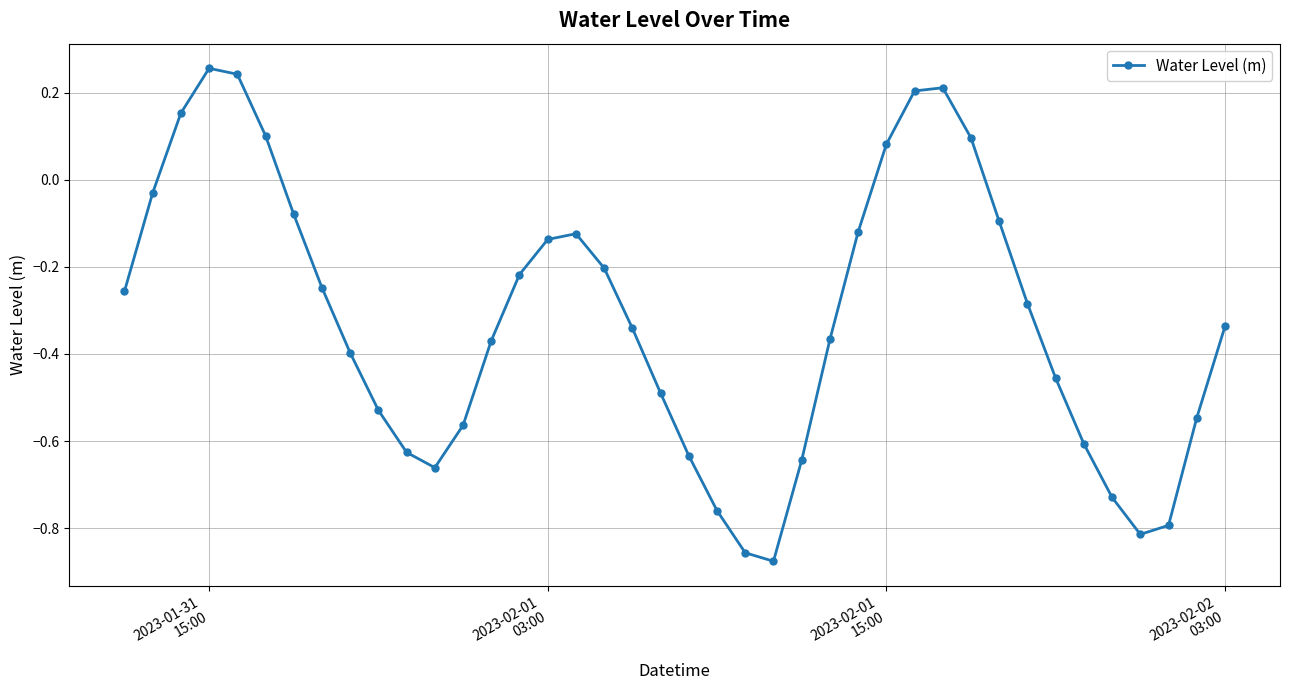

What is the difference between the maximum and minimum values?

1.1